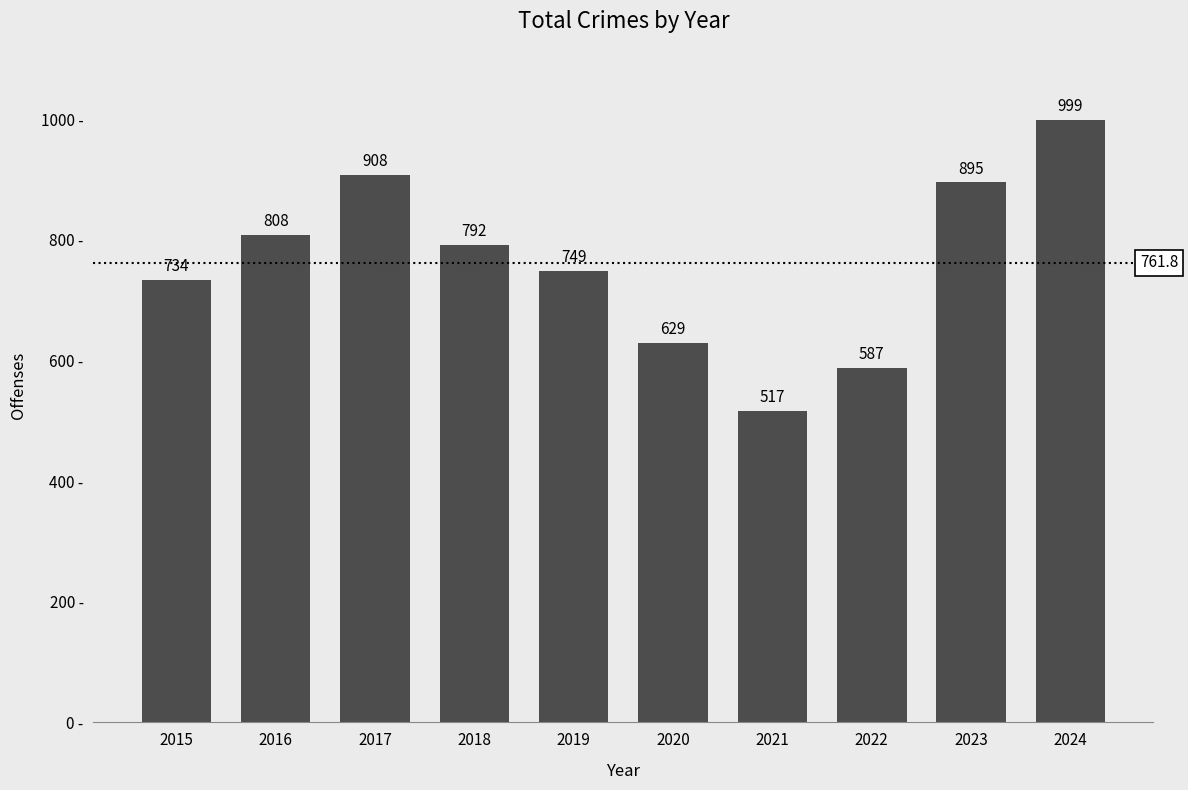

What is the value of the 6th bar from the left?

629